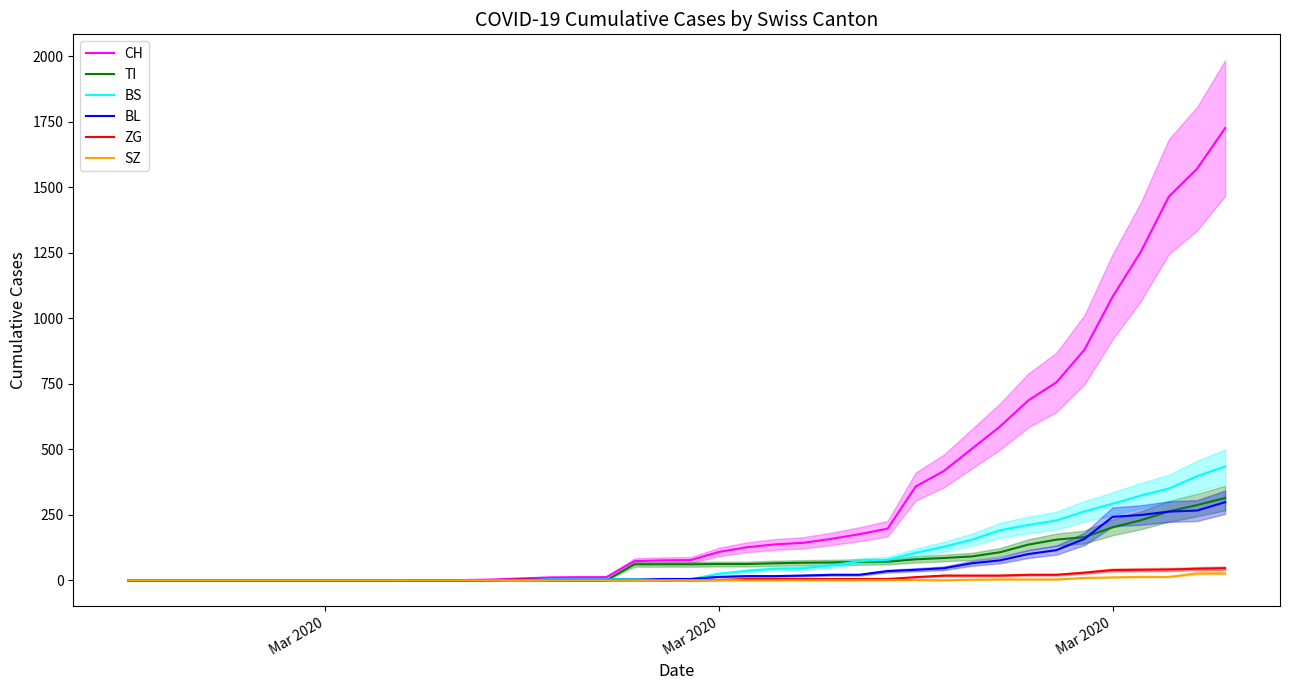

List the series in order of their peak value, lowest first.

SZ, ZG, BL, TI, BS, CH